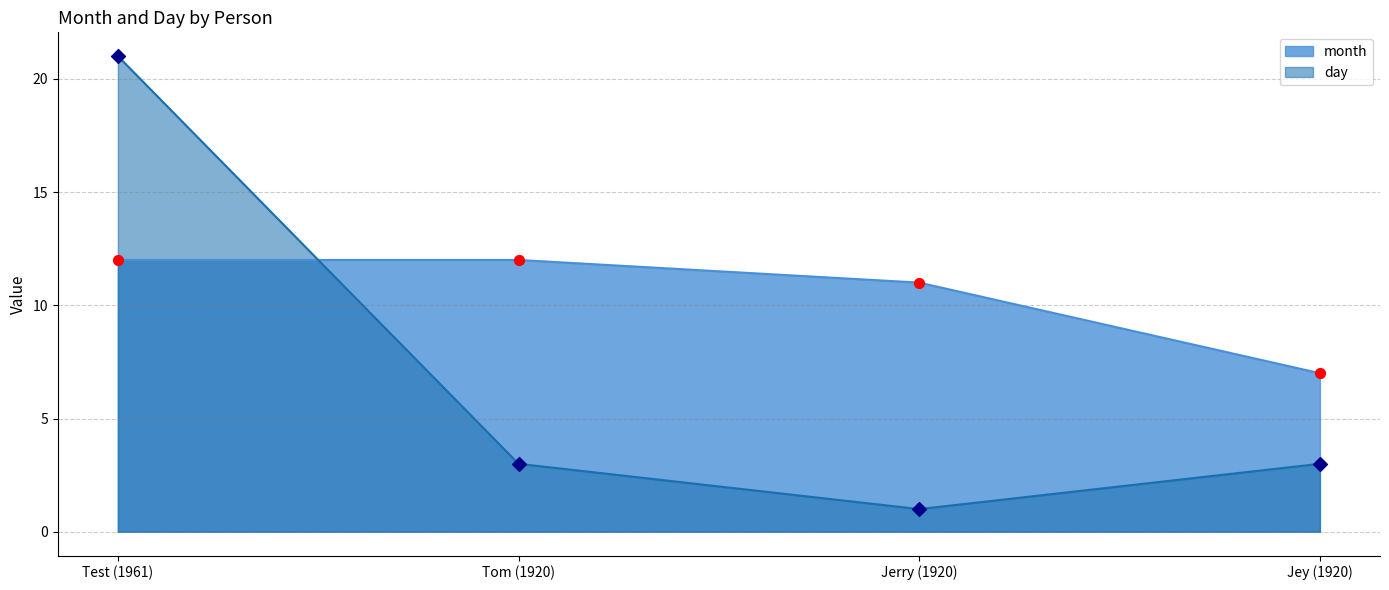

Which series reaches the minimum Y coordinate?

day